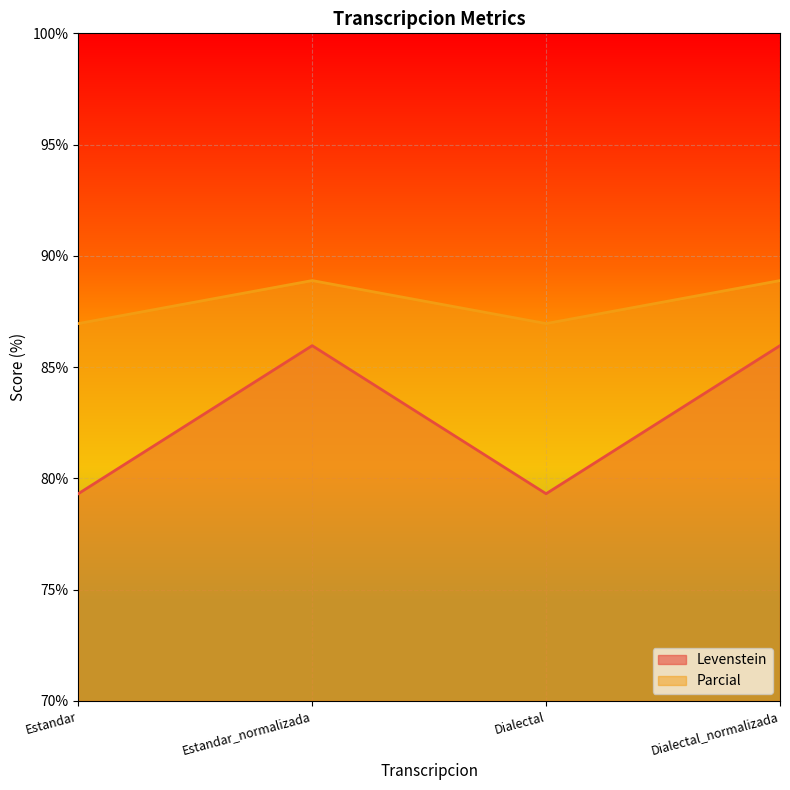

Reading right to left, list all the values displayed in this chart.

Levenstein: 86.0	79.3	86.0	79.3
Parcial: 88.9	87.0	88.9	87.0